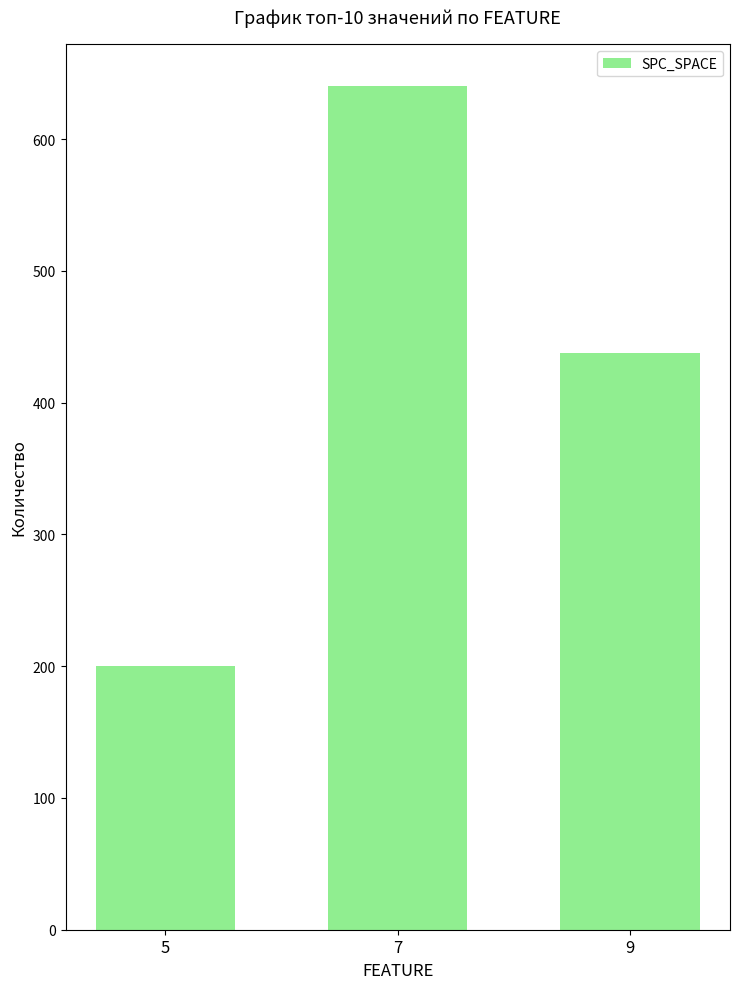

True or false: the data shows 200 at 5.

True